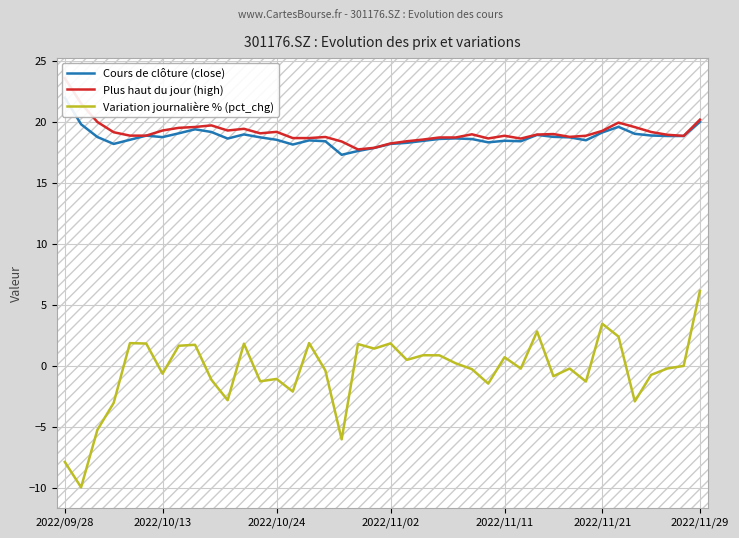

How many data points in Cours de clôture (close) are above 18?

37